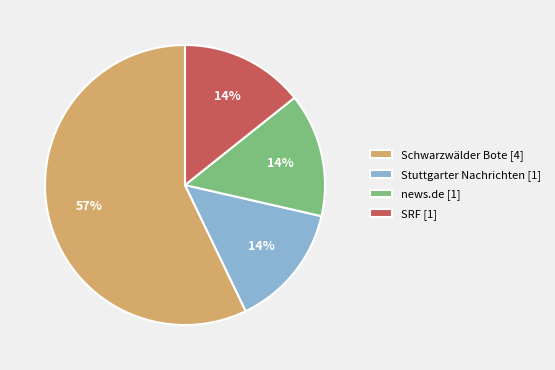

To the nearest percent, what percentage of the pie is Stuttgarter Nachrichten [1]?

14%